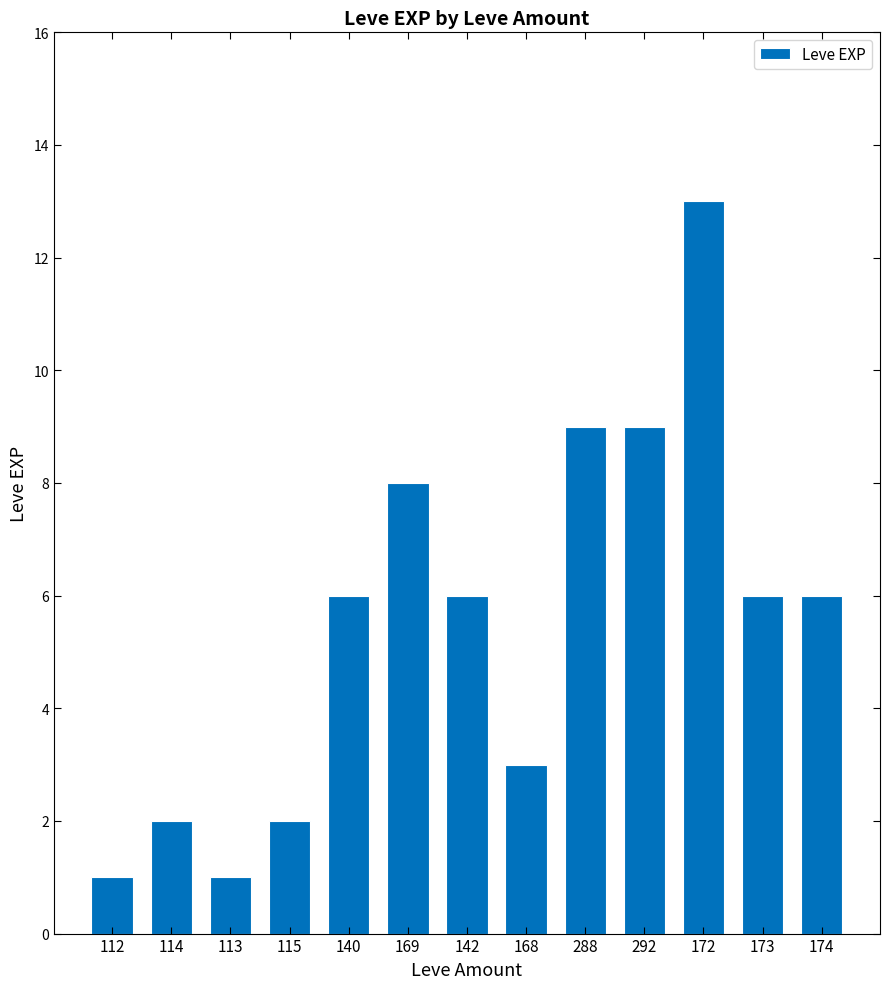

Count the number of data series in this chart.

1